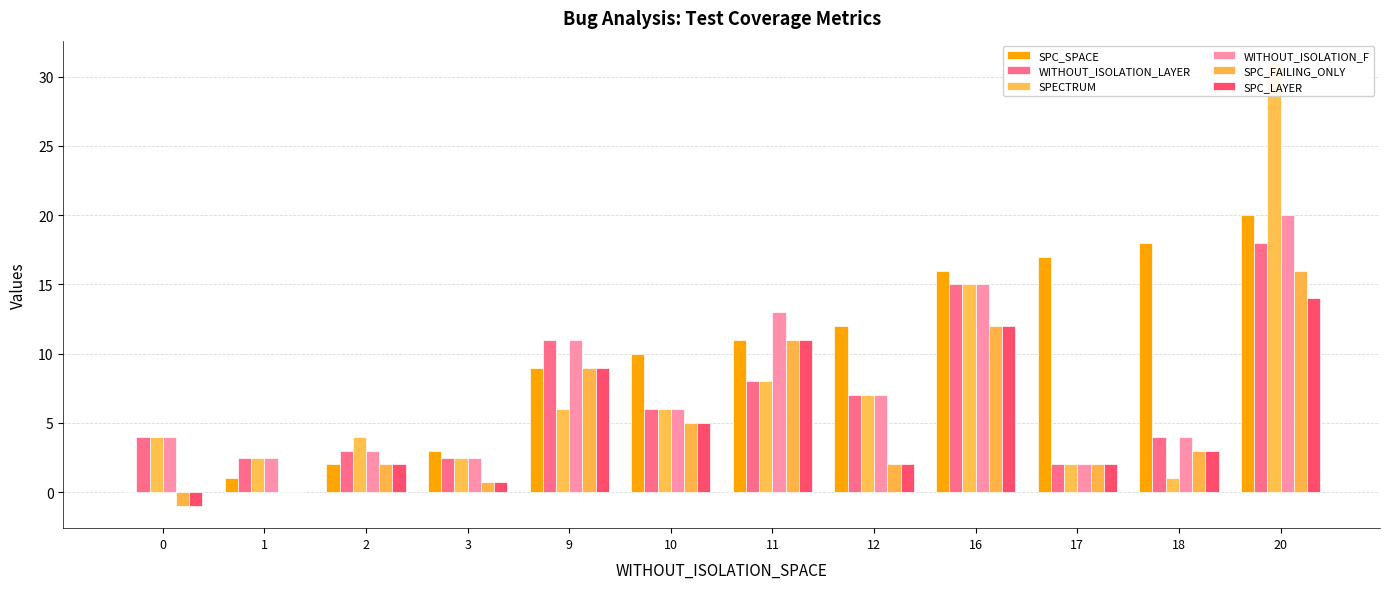

At which label is WITHOUT_ISOLATION_LAYER closest to 10?

9